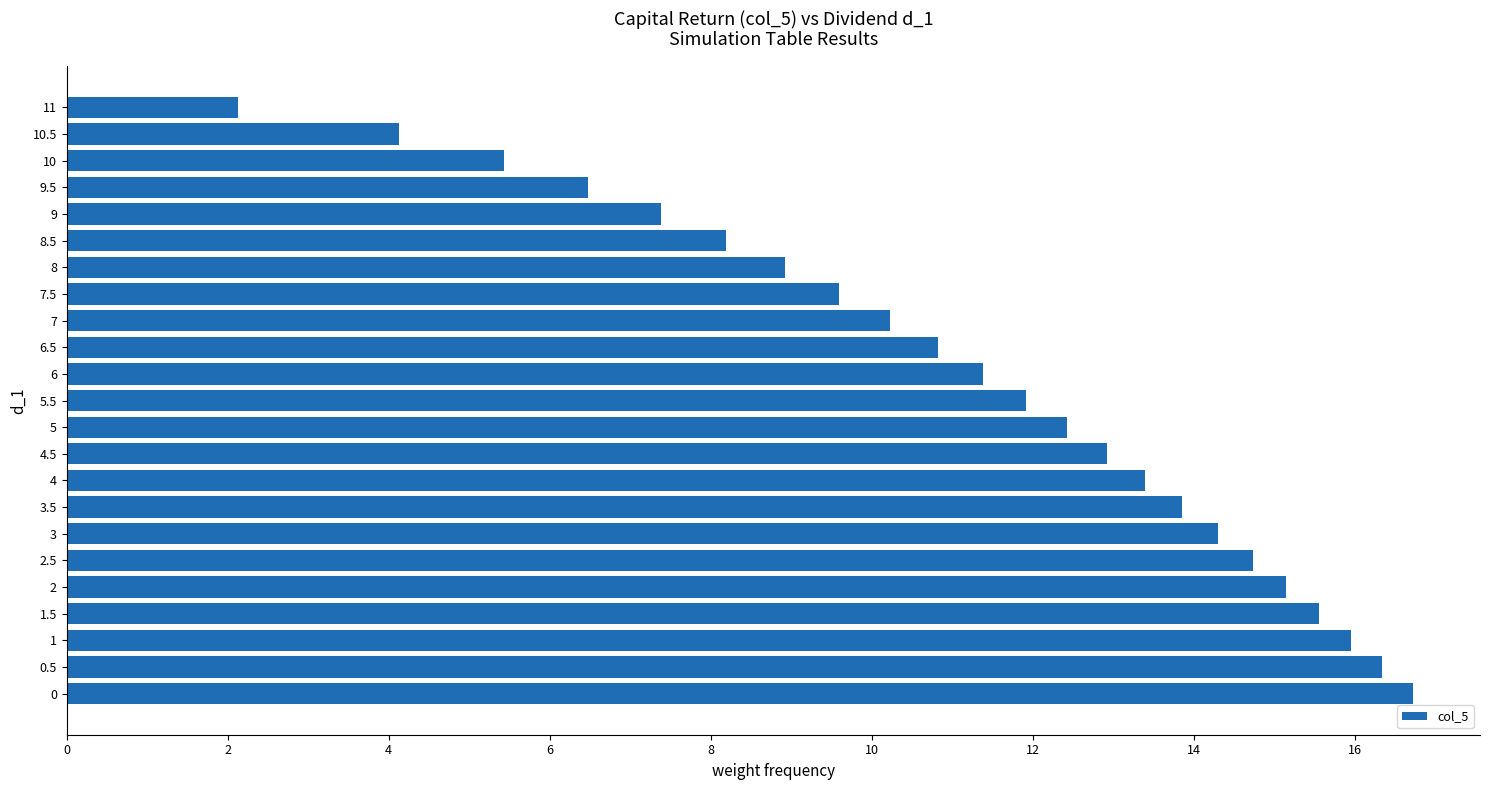

What is the difference between the maximum and second lowest values?

12.6